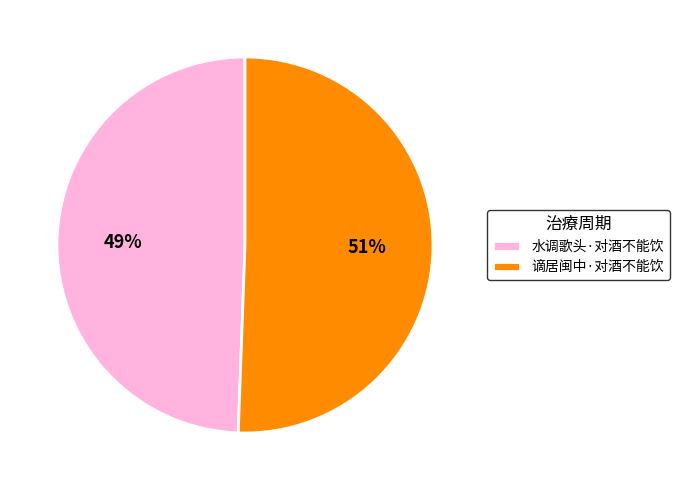

To the nearest percent, what is the average slice percentage?

50%